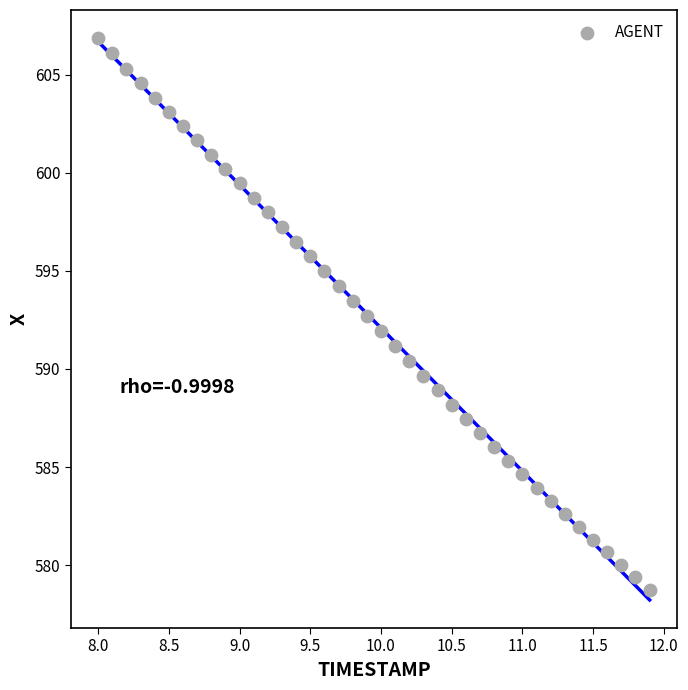

What is the range of Y values (max minus min)?

28.1